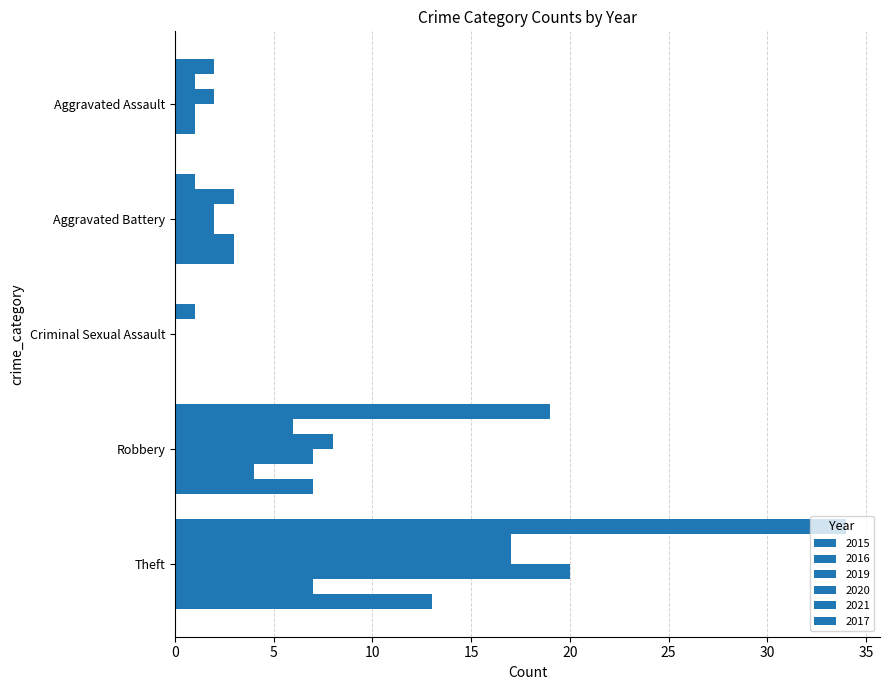

How many values in 2019 are above zero?

4